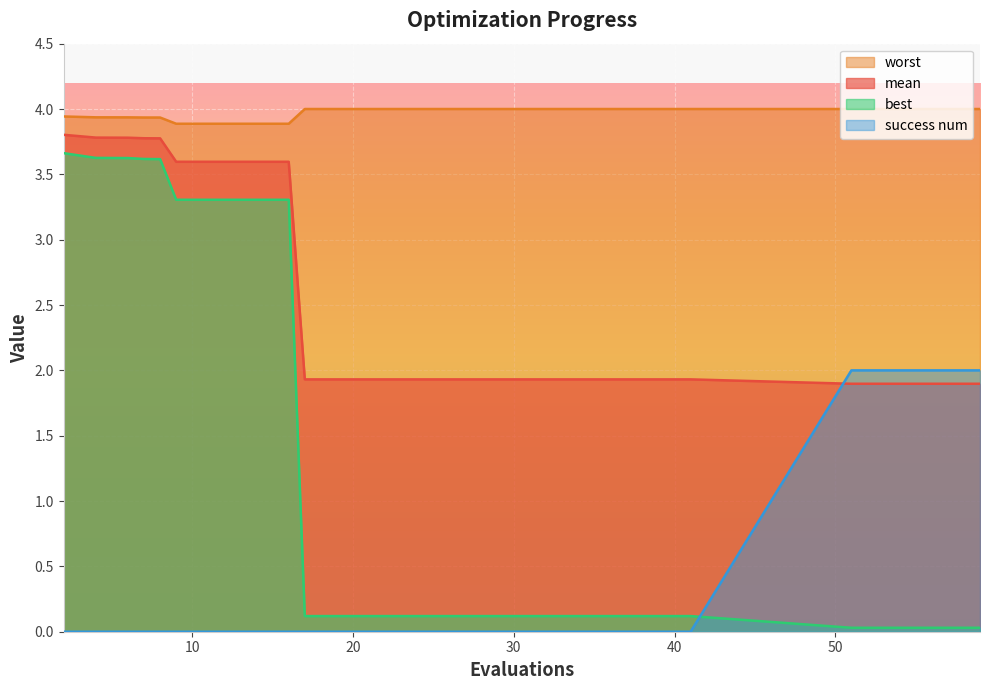

How many data points does each series have?

20